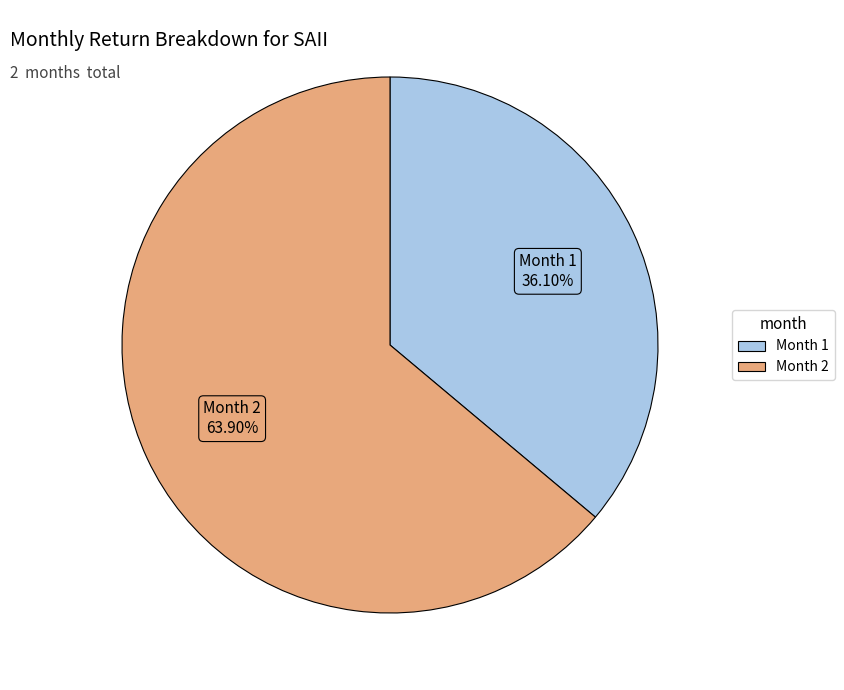

Is there any slice that represents more than half of the pie?

Yes